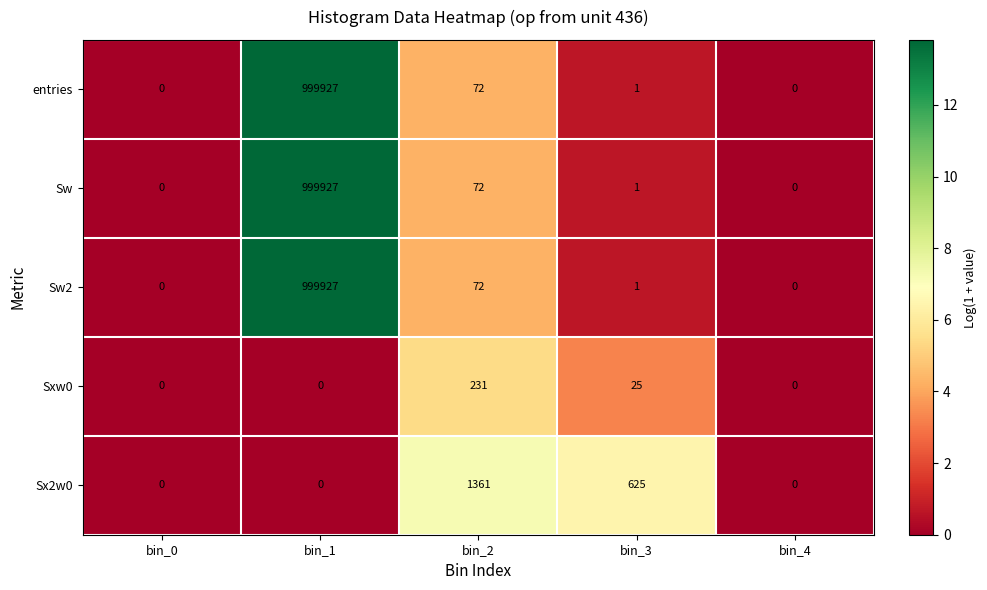

The value of Sw2 at bin_1 is 999927. True or false?

True